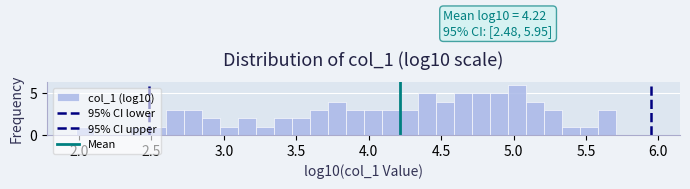

Read against the x-axis, roughly where is the centre of the tallest bar?

5.00